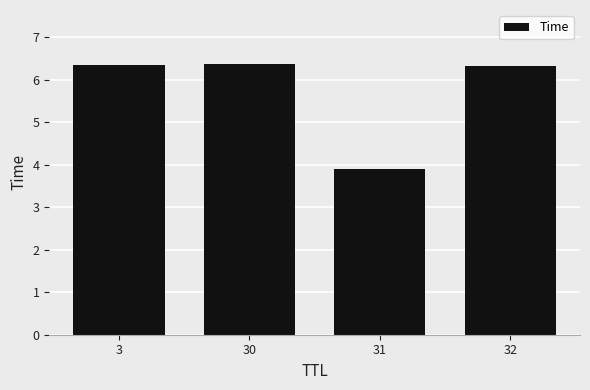

How many data points are above 6?

3